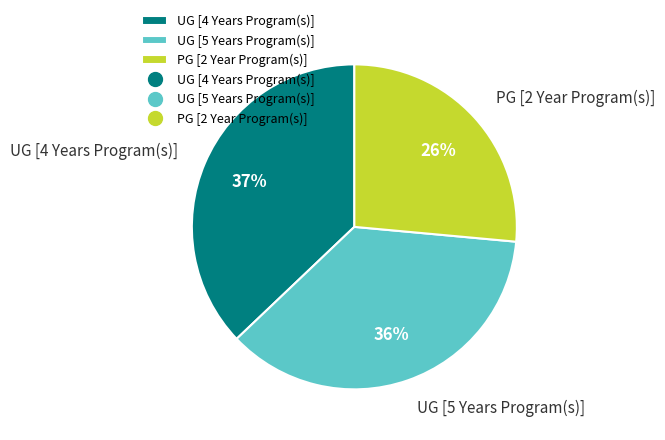

Which category has the biggest portion of the pie?

UG [4 Years Program(s)]